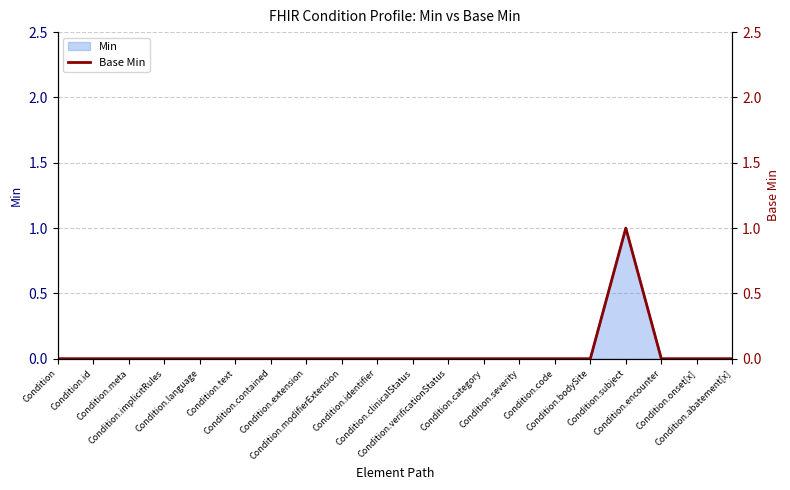

Rank the categories by value from lowest to highest.

Condition, Condition.id, Condition.meta, Condition.implicitRules, Condition.language, Condition.text, Condition.contained, Condition.extension, Condition.modifierExtension, Condition.identifier, Condition.clinicalStatus, Condition.verificationStatus, Condition.category, Condition.severity, Condition.code, Condition.bodySite, Condition.encounter, Condition.onset[x], Condition.abatement[x], Condition.subject